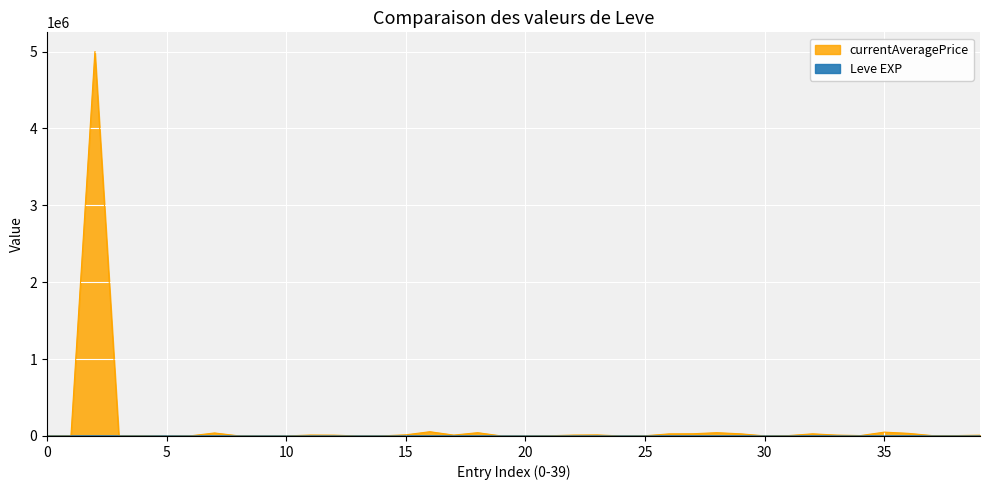

At which label does Leve EXP first exceed 12?

1